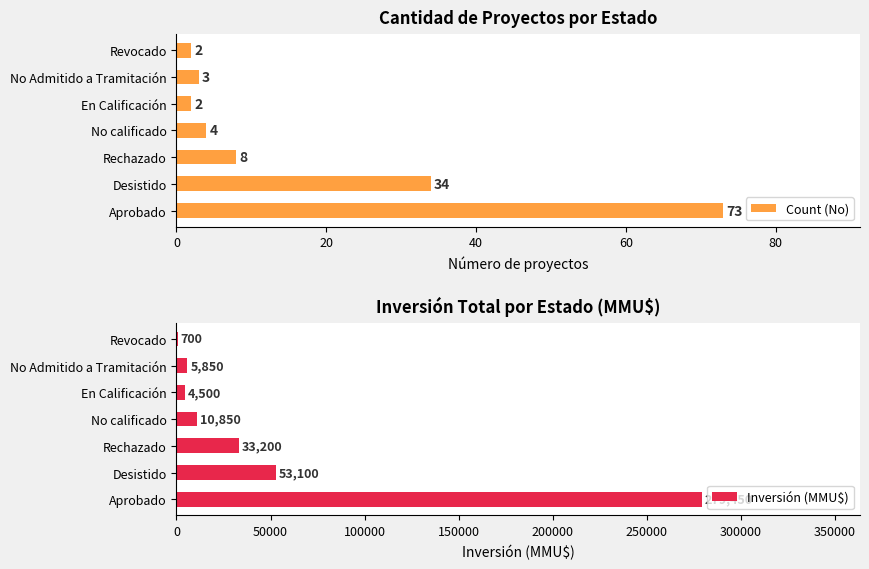

The value of Inversión (MMU$) at Rechazado is 33200. True or false?

True